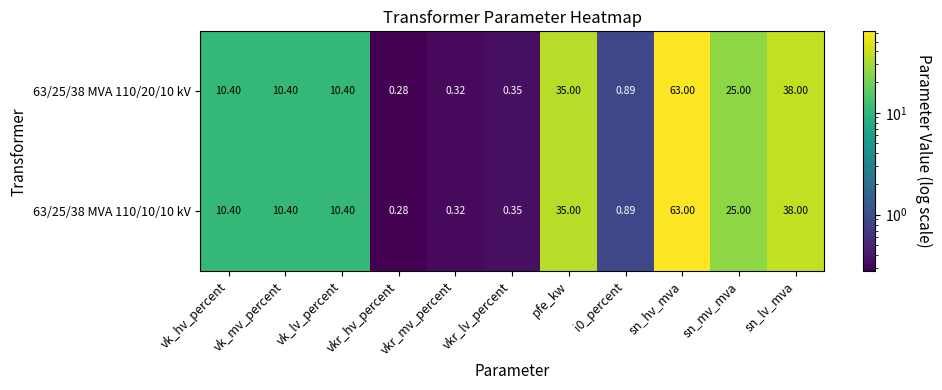

Where does the 63/25/38 MVA 110/20/10 kV series first go above 10?

vk_hv_percent